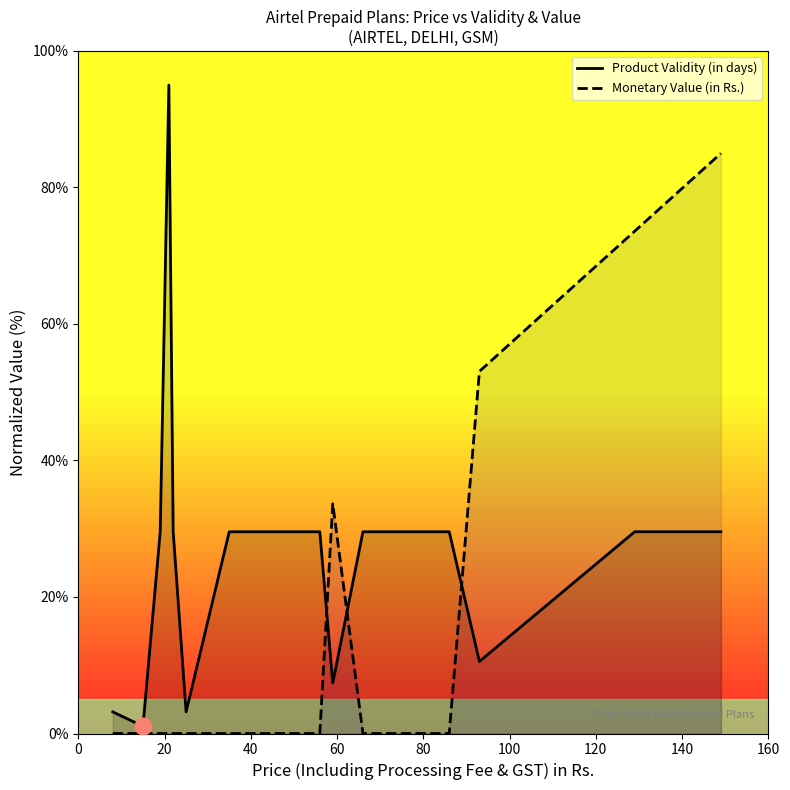

List the series in order of their peak value, highest first.

Product Validity (in days), Monetary Value (in Rs.)